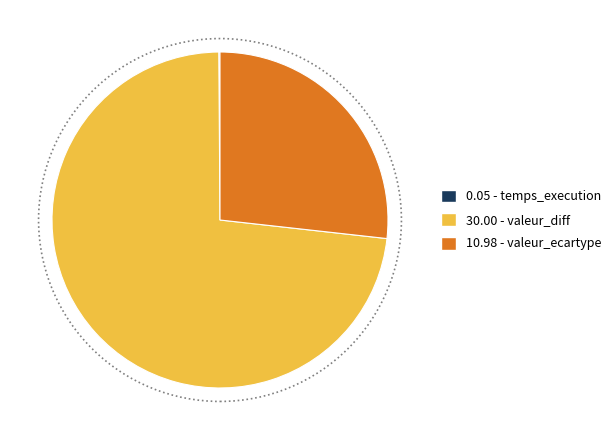

Which slice represents more than half of the pie?

30.00 - valeur_diff